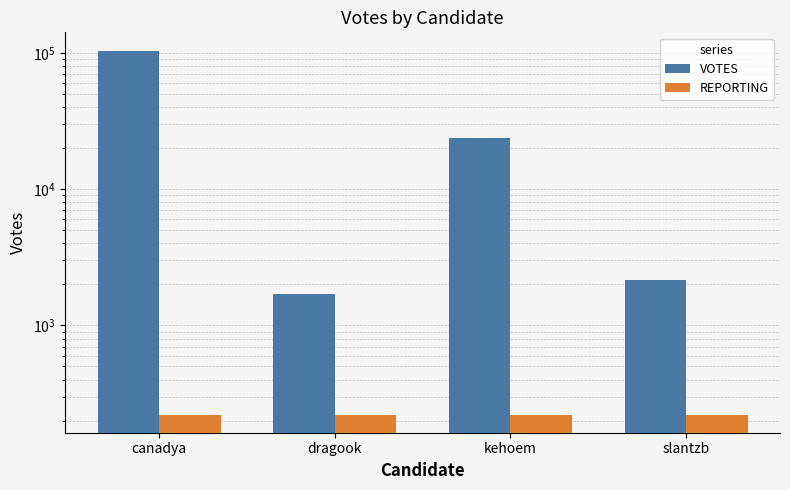

Is the value of REPORTING at canadya greater than the value of VOTES at canadya?

No